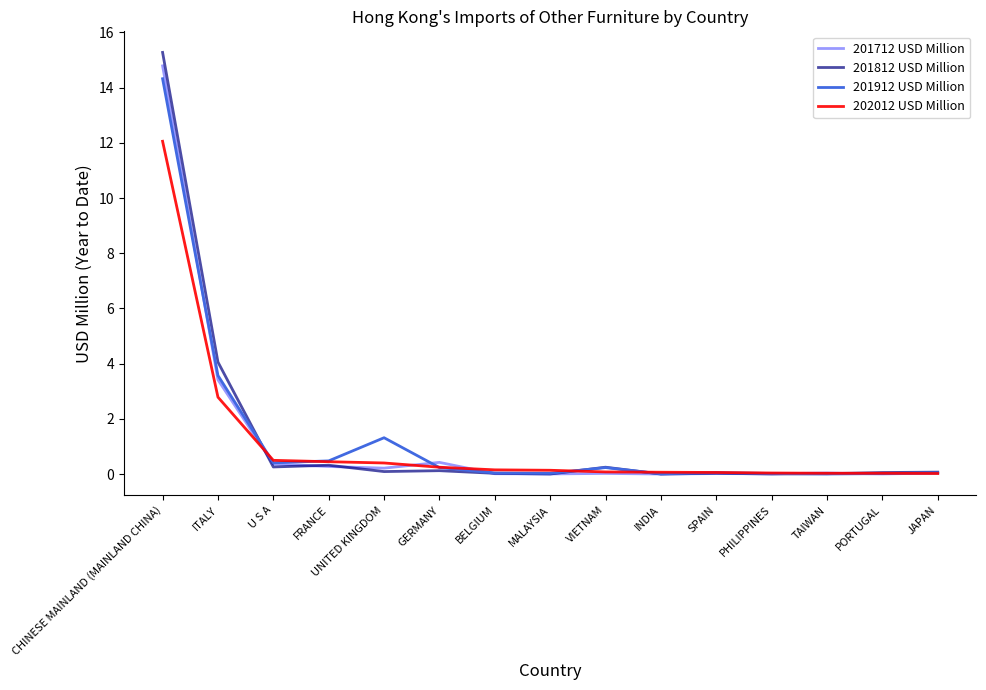

The 201912 USD Million series shows 0.0 at PHILIPPINES. True or false?

True